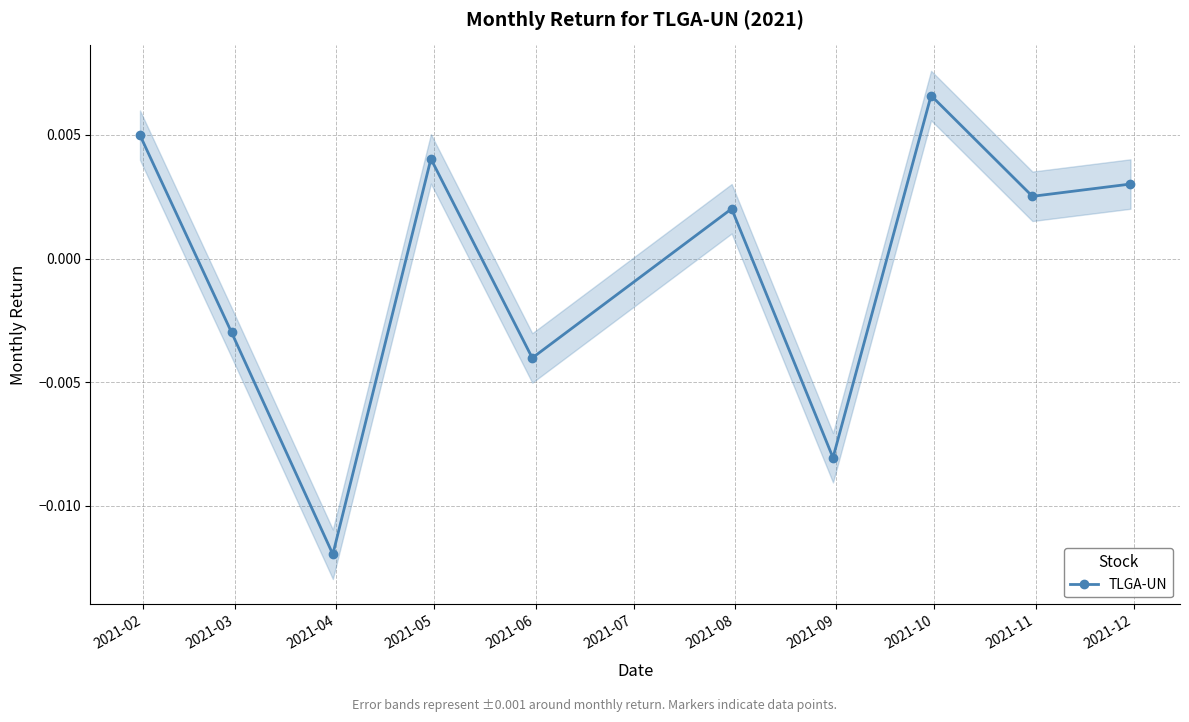

In TLGA-UN, how many points are lower than both neighbors (excluding endpoints)?

4